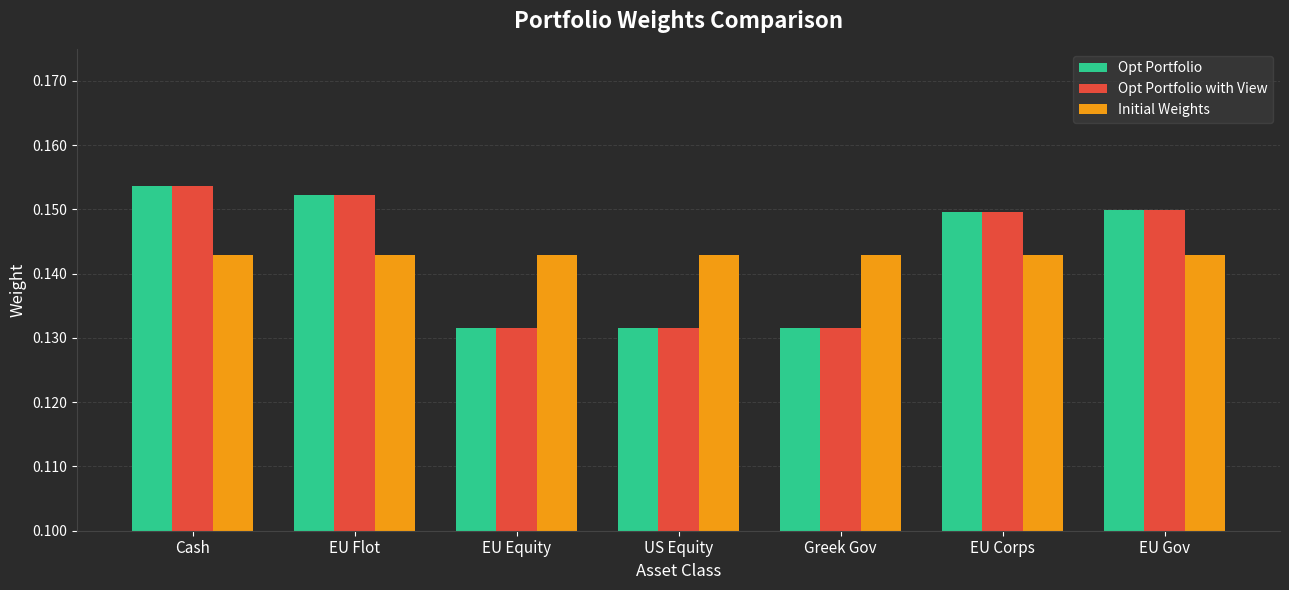

What is the sum of the Opt Portfolio values at Cash and EU Flot?

0.3